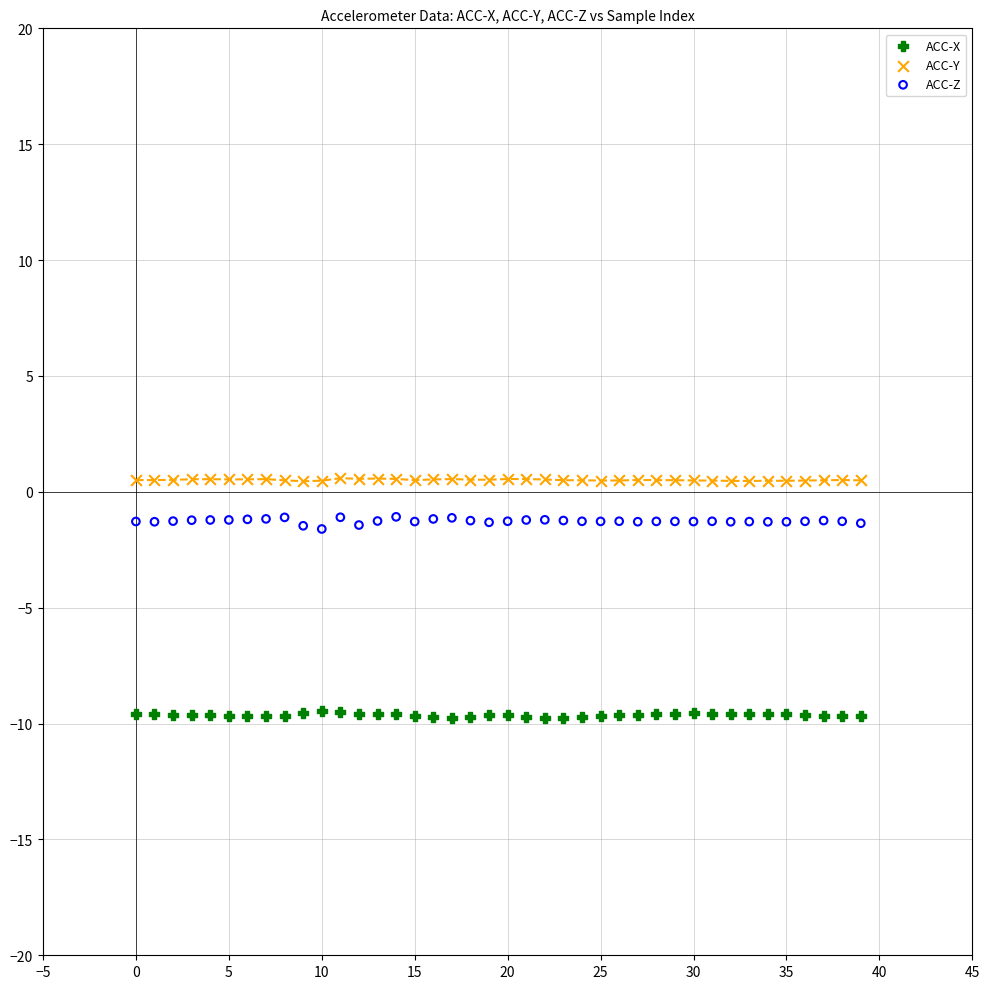

What are all the series names shown in the legend?

ACC-X, ACC-Y, ACC-Z